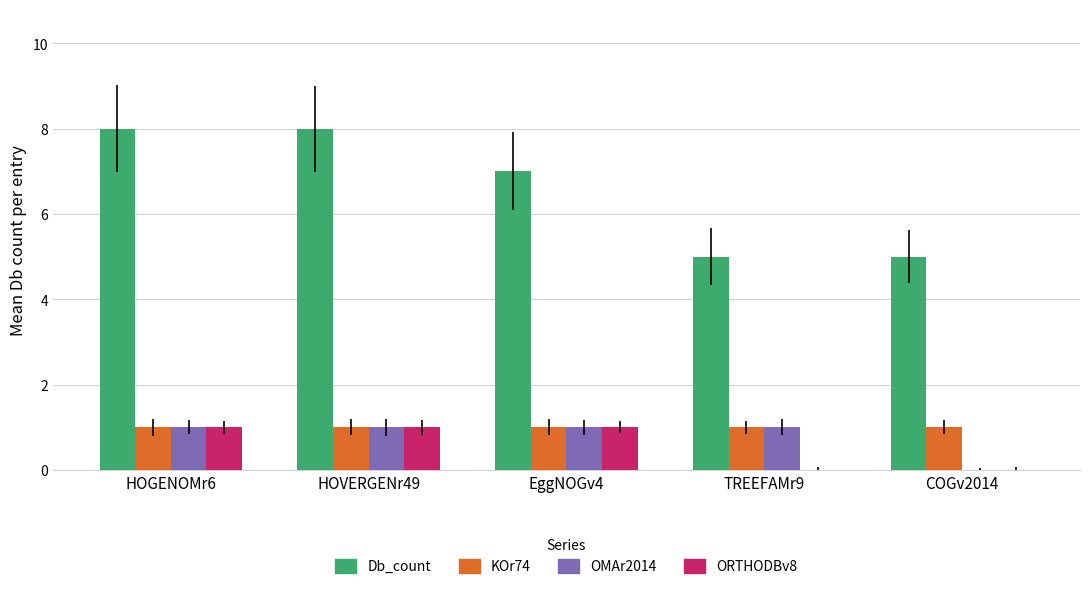

Which series has the largest total across all categories?

Db_count